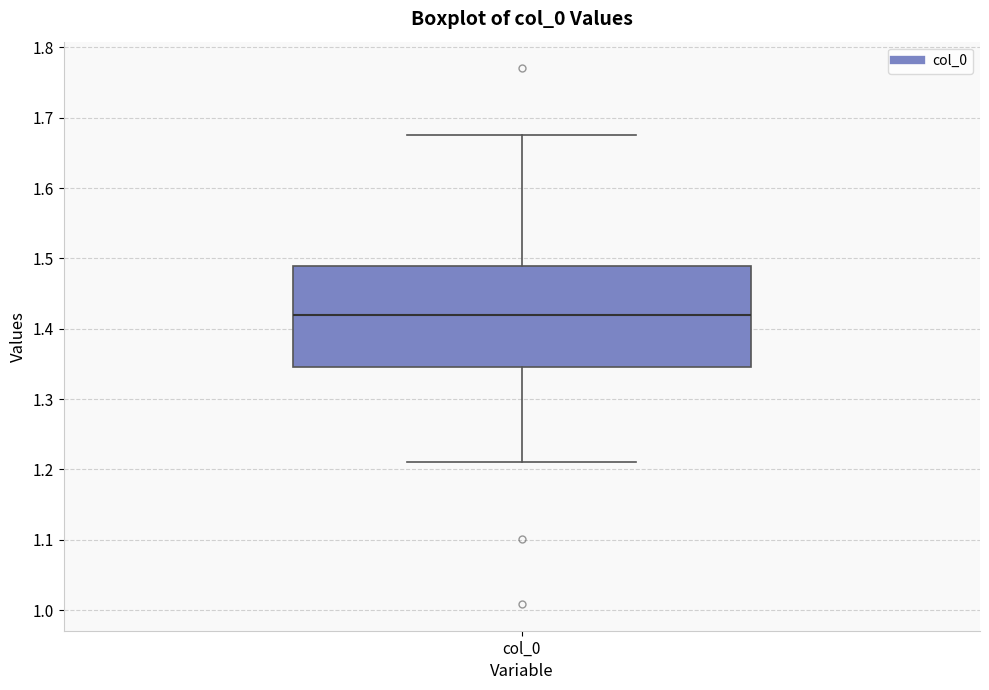

Transcribe this box plot: give where the median line is, the range the box spans, and where the two whiskers end, as read against the y-axis. The values are not printed on the chart, so give them approximately, as read against the axis.

median 1.42, box 1.35 to 1.49, whiskers 1.21 to 1.68